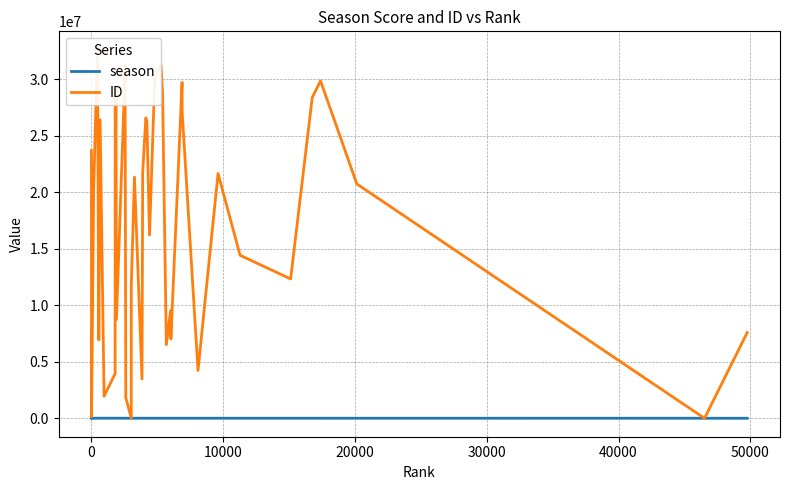

Does the chart display data point markers on the line(s)?

No